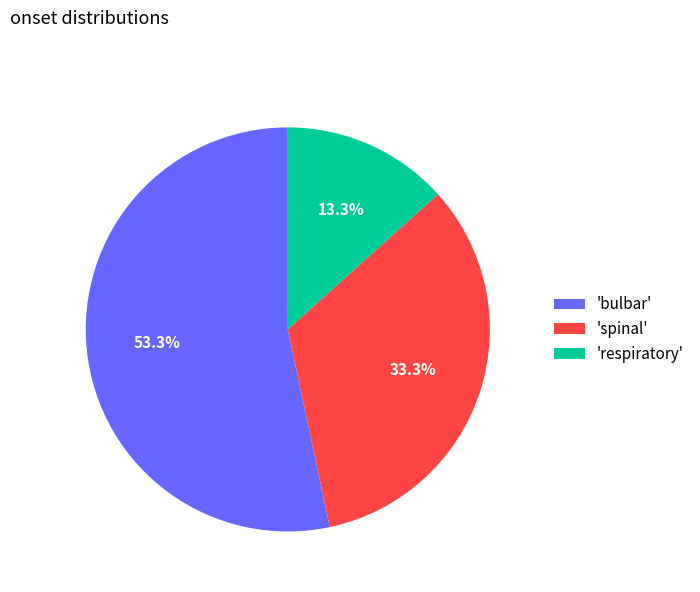

How many slices are in this pie chart?

3